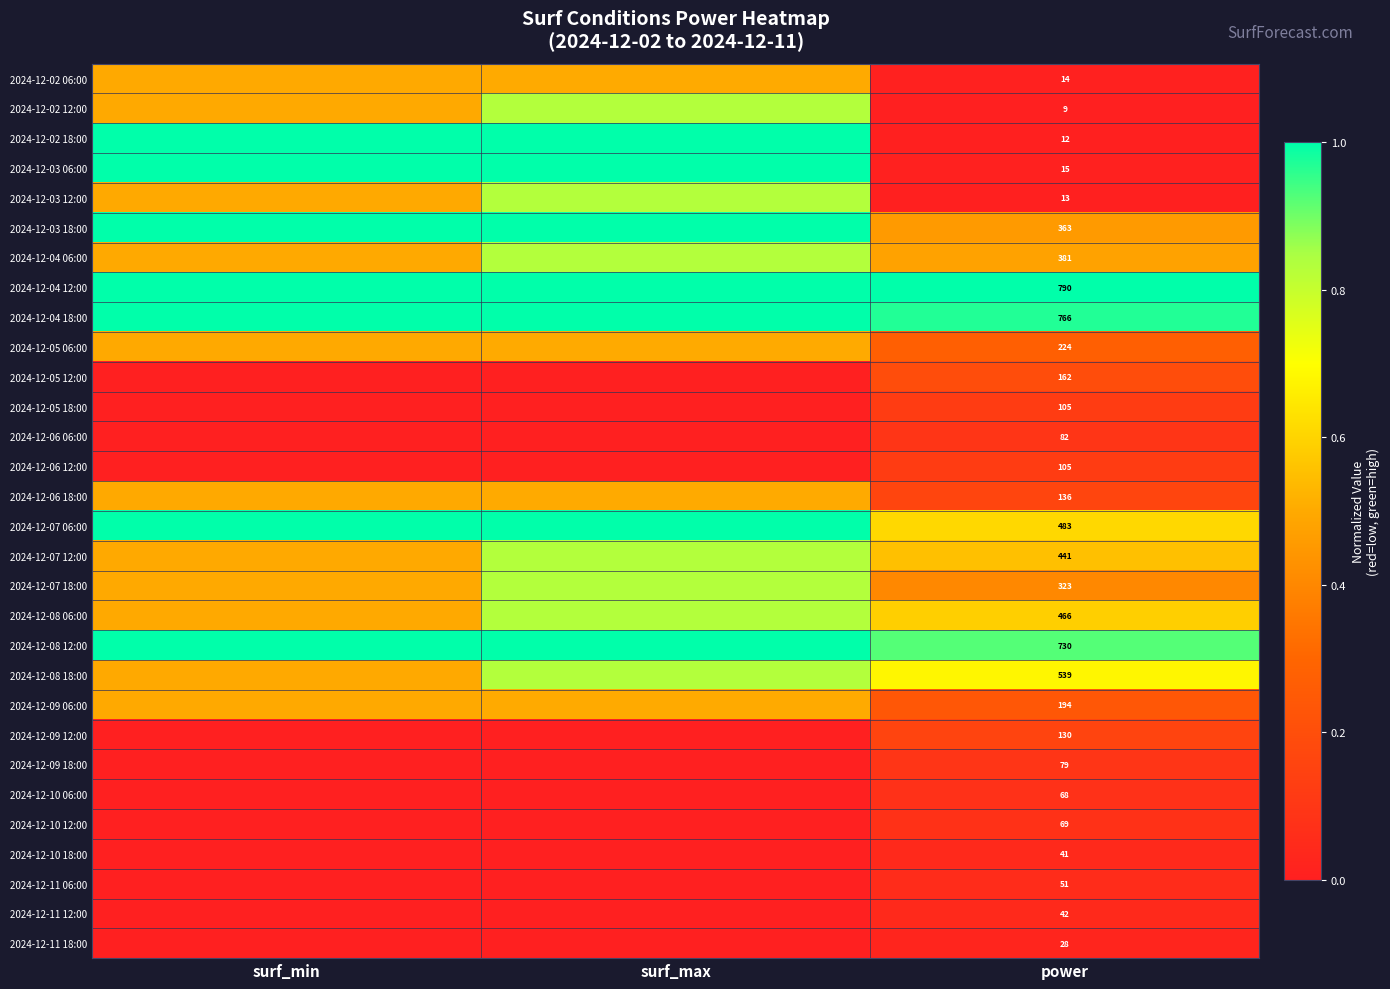

How many distinct data groups are displayed?

30